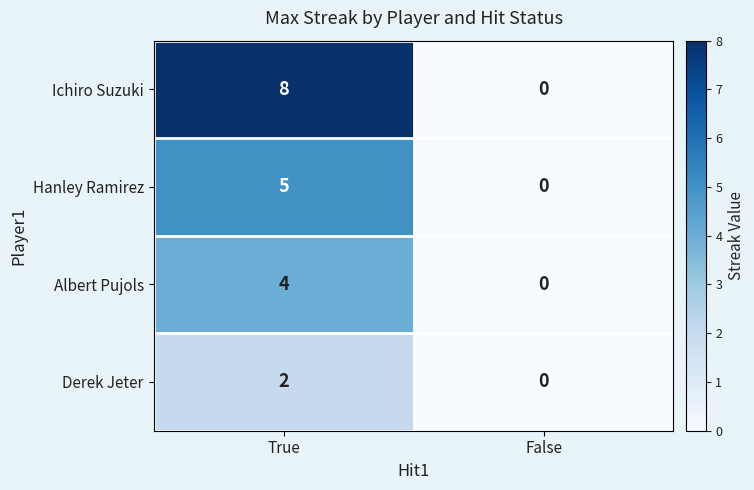

Which series has the largest total across all categories?

Ichiro Suzuki